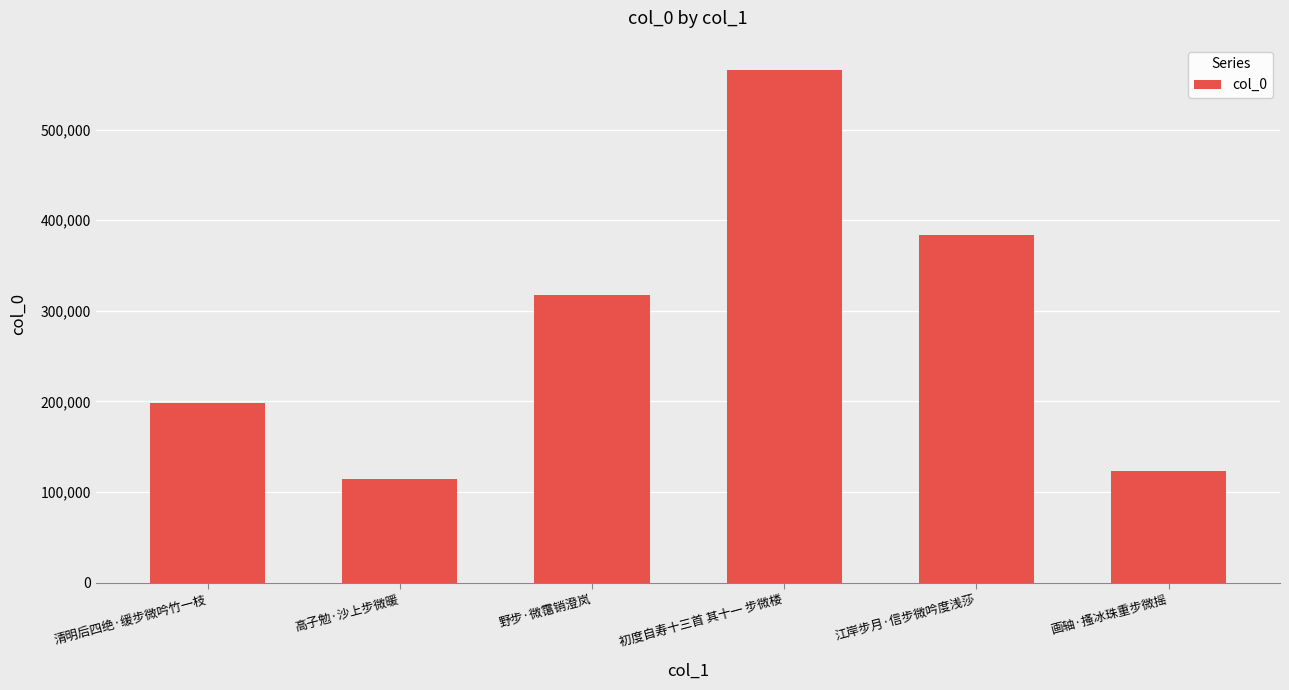

What is the label of the 5th bar from the left?

江岸步月·信步微吟度浅莎